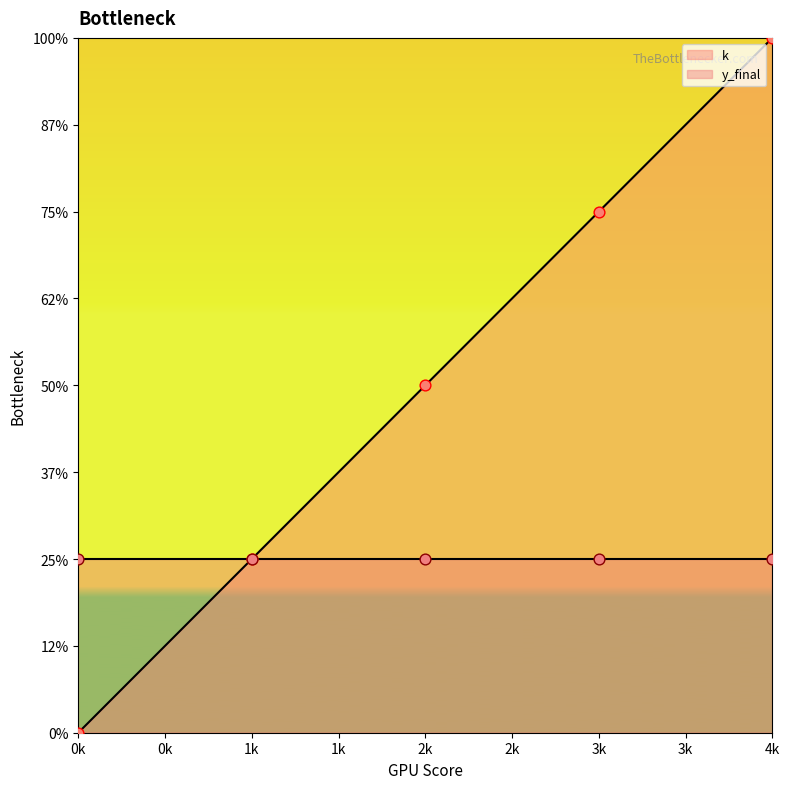

What is the change in value from 2k to 4k?

+2